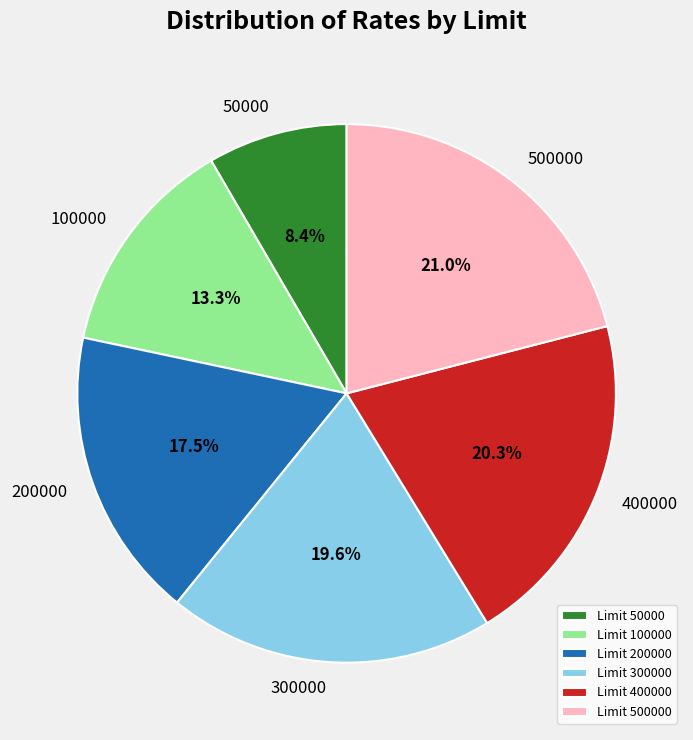

Is it true that 500000 is 21% of the pie?

True